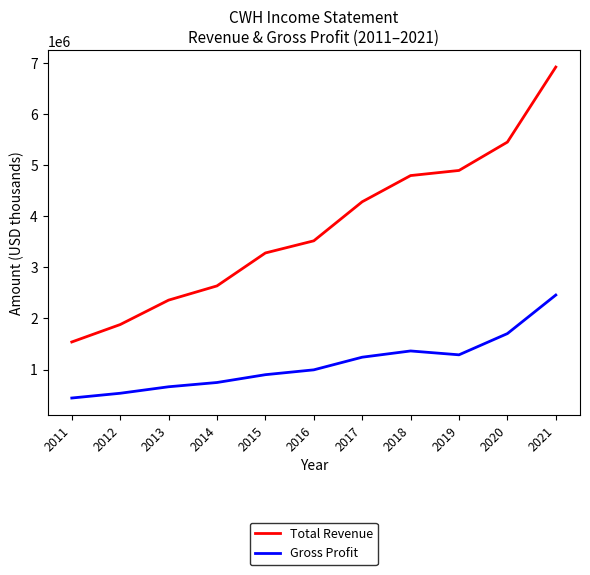

What is the approximate value of Gross Profit at 2012, to the nearest 10?

535800